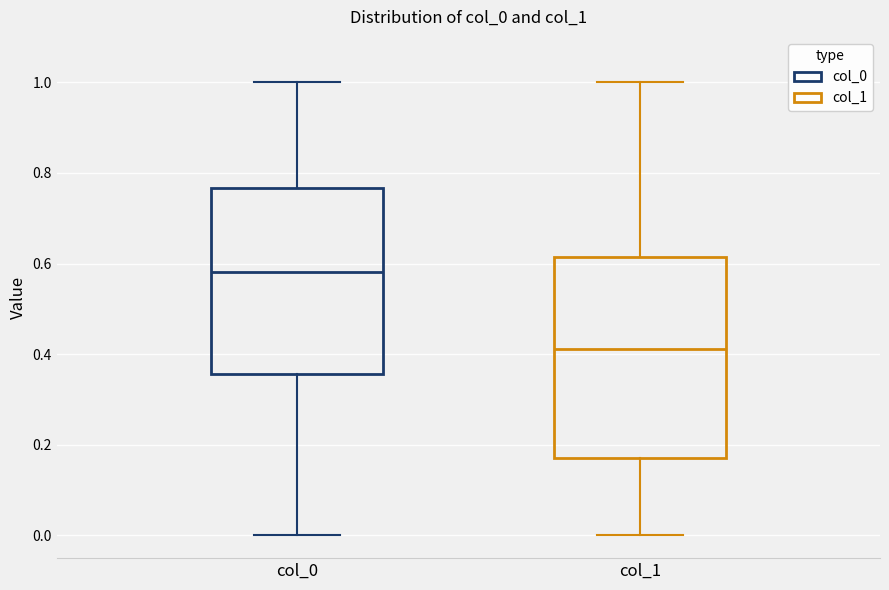

Which box's median line is the lowest?

col_1